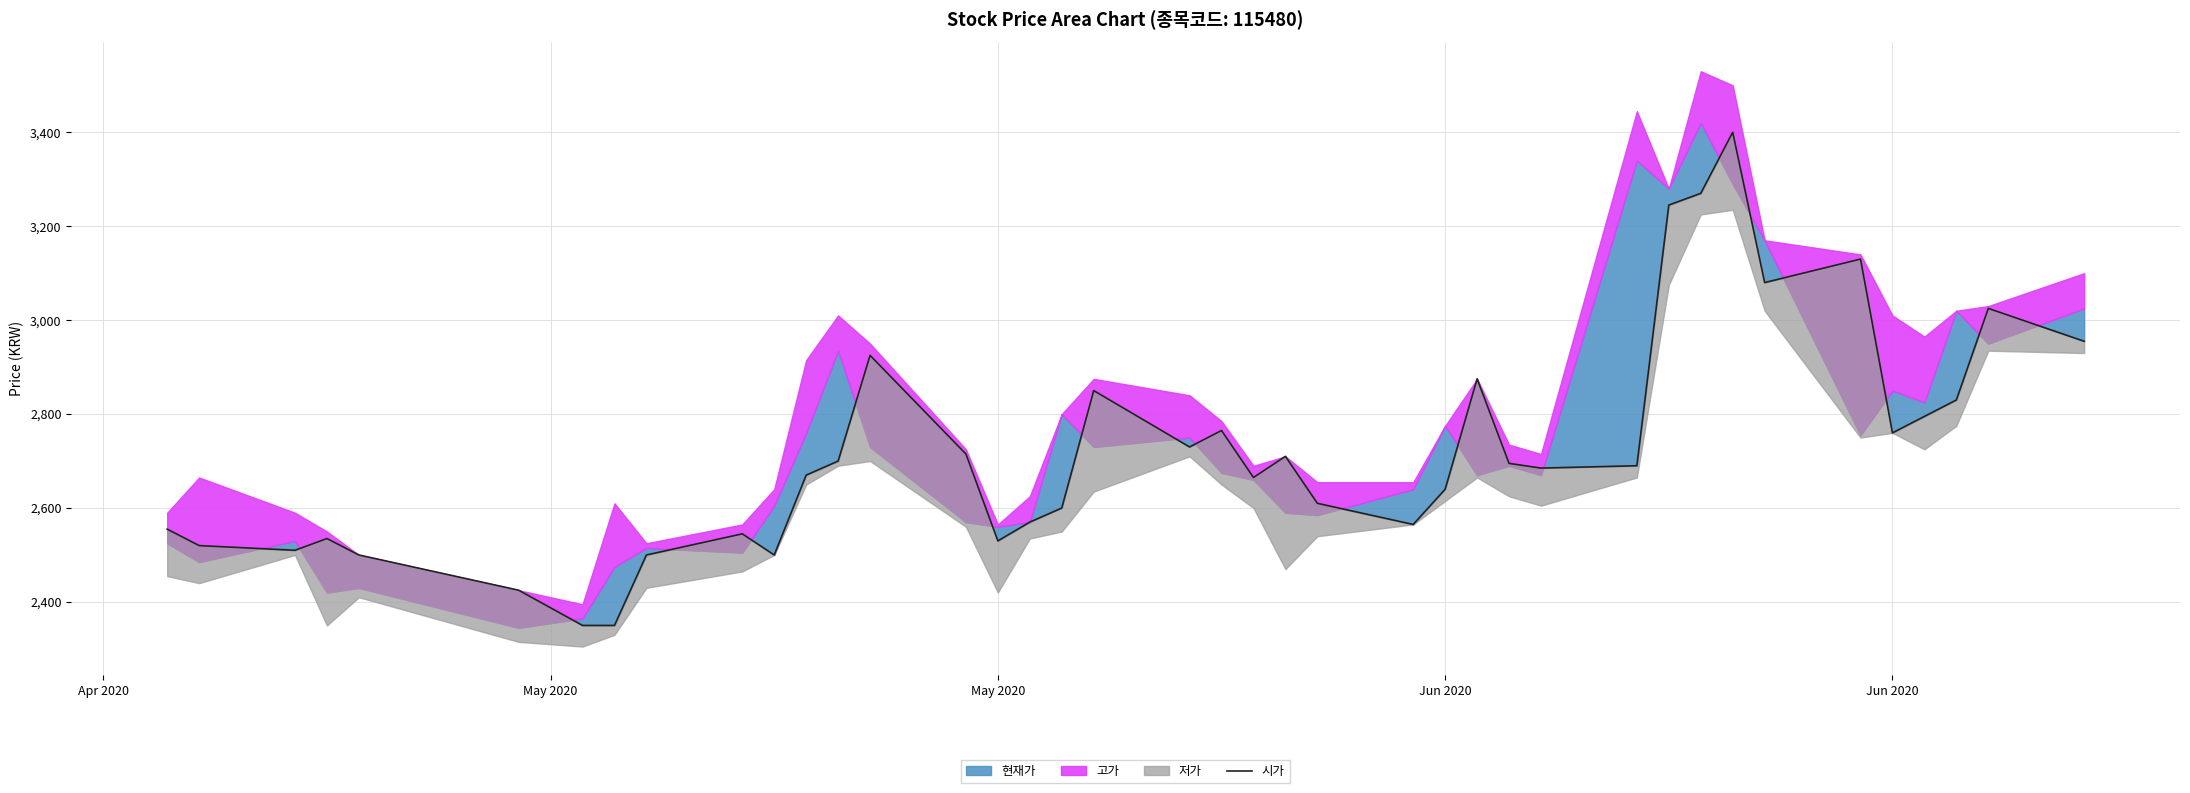

Is it true that the value at 38 is 4768?

False